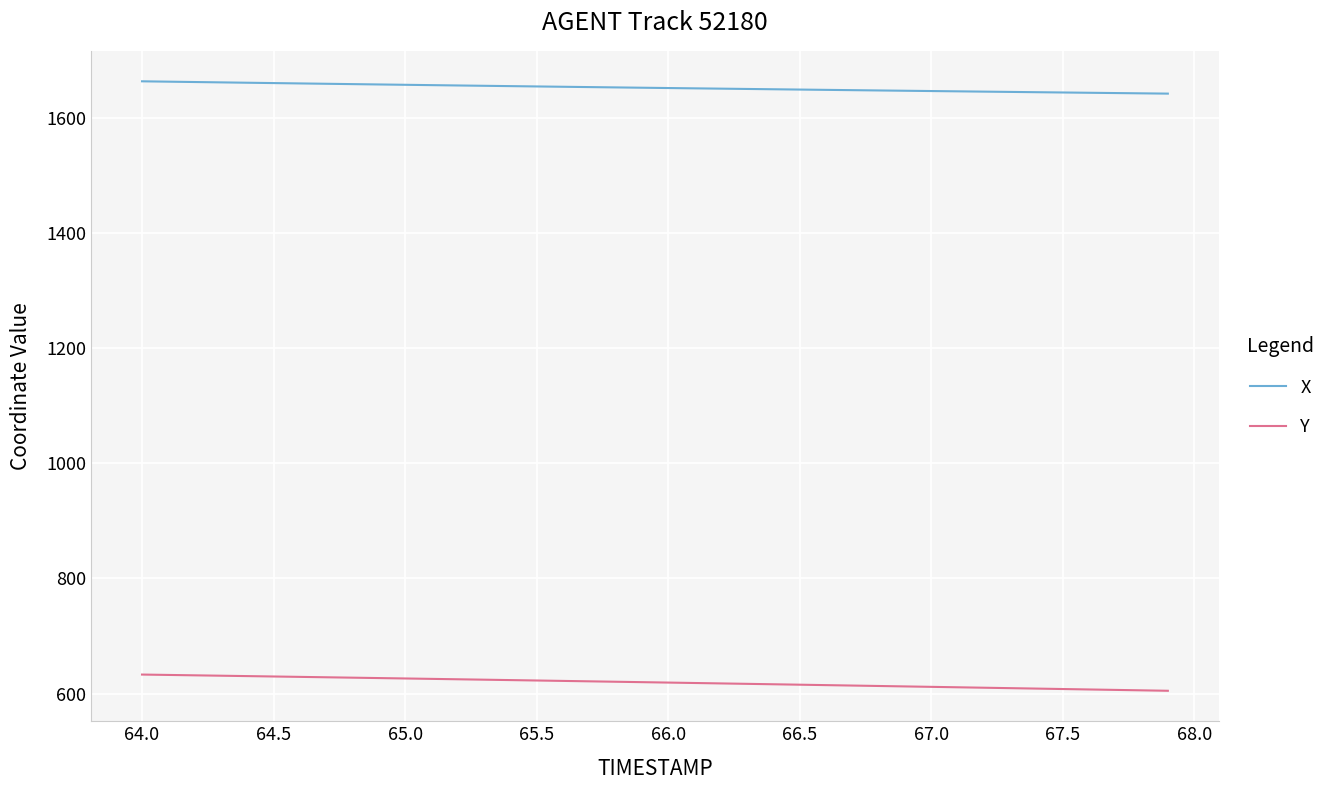

What is the sum of all X values?

66110.8